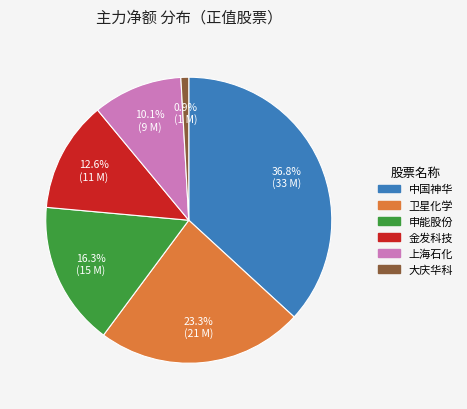

Count the number of slices in the pie.

6